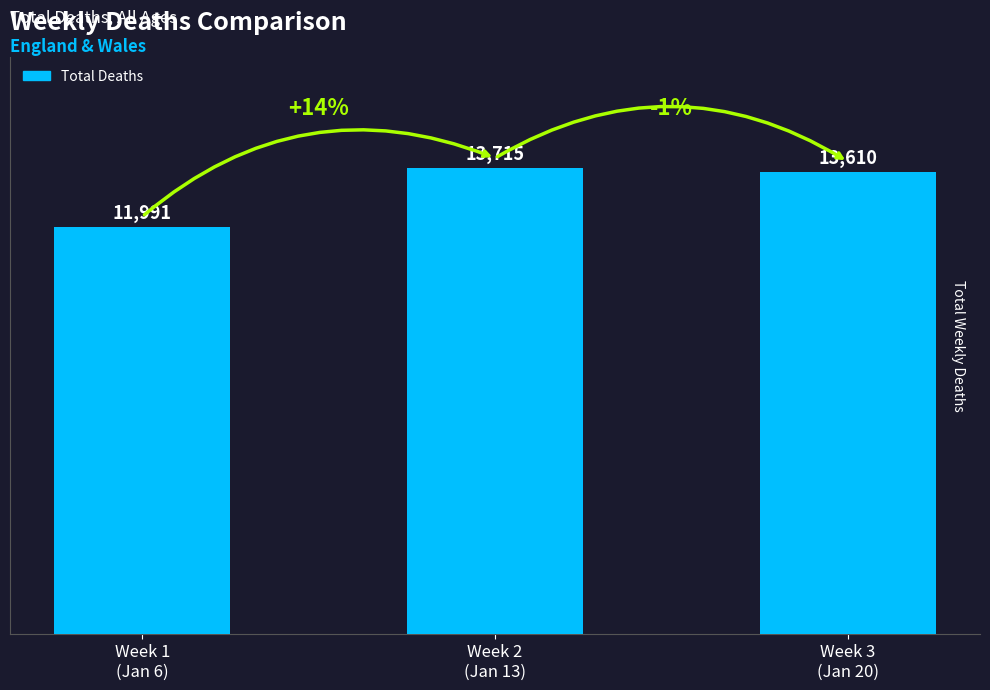

What is the greatest value displayed?

13715